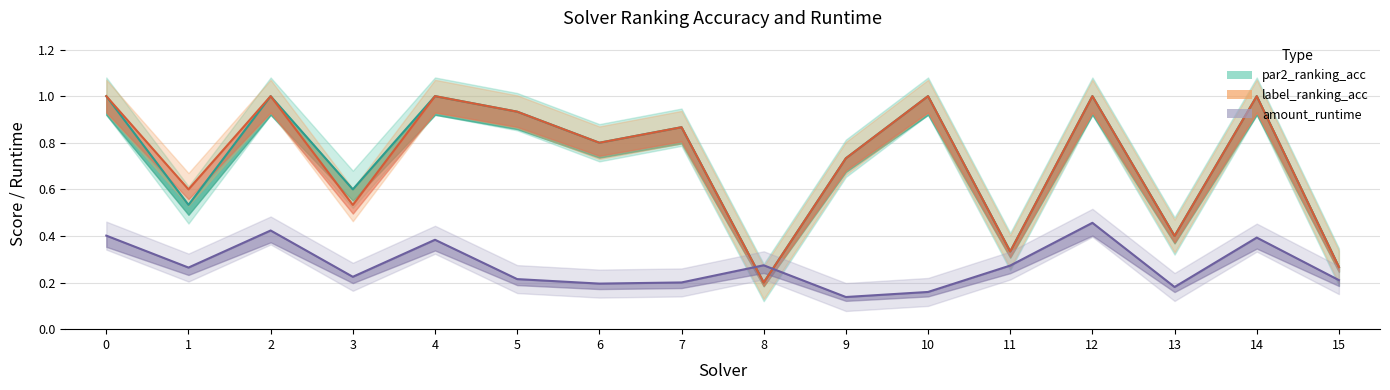

Reading left to right, what are all the values shown in this chart?

par2_ranking_acc: 1.0	0.5	1.0	0.6	1.0	0.9	0.8	0.9	0.2	0.7	1.0	0.3	1.0	0.4	1.0	0.3
label_ranking_acc: 1.0	0.6	1.0	0.5	1.0	0.9	0.8	0.9	0.2	0.7	1.0	0.3	1.0	0.4	1.0	0.3
amount_runtime: 0.4	0.3	0.4	0.2	0.4	0.2	0.2	0.2	0.3	0.1	0.2	0.3	0.5	0.2	0.4	0.2